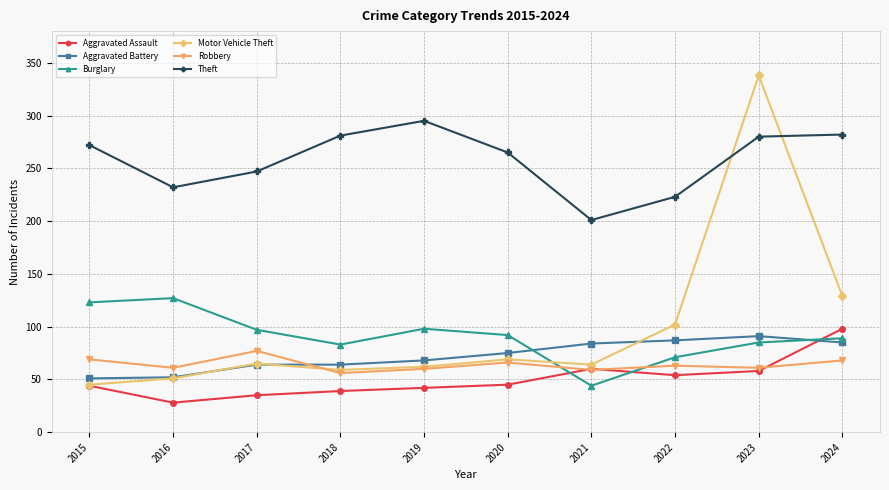

Where is the first local maximum for Robbery?

2017